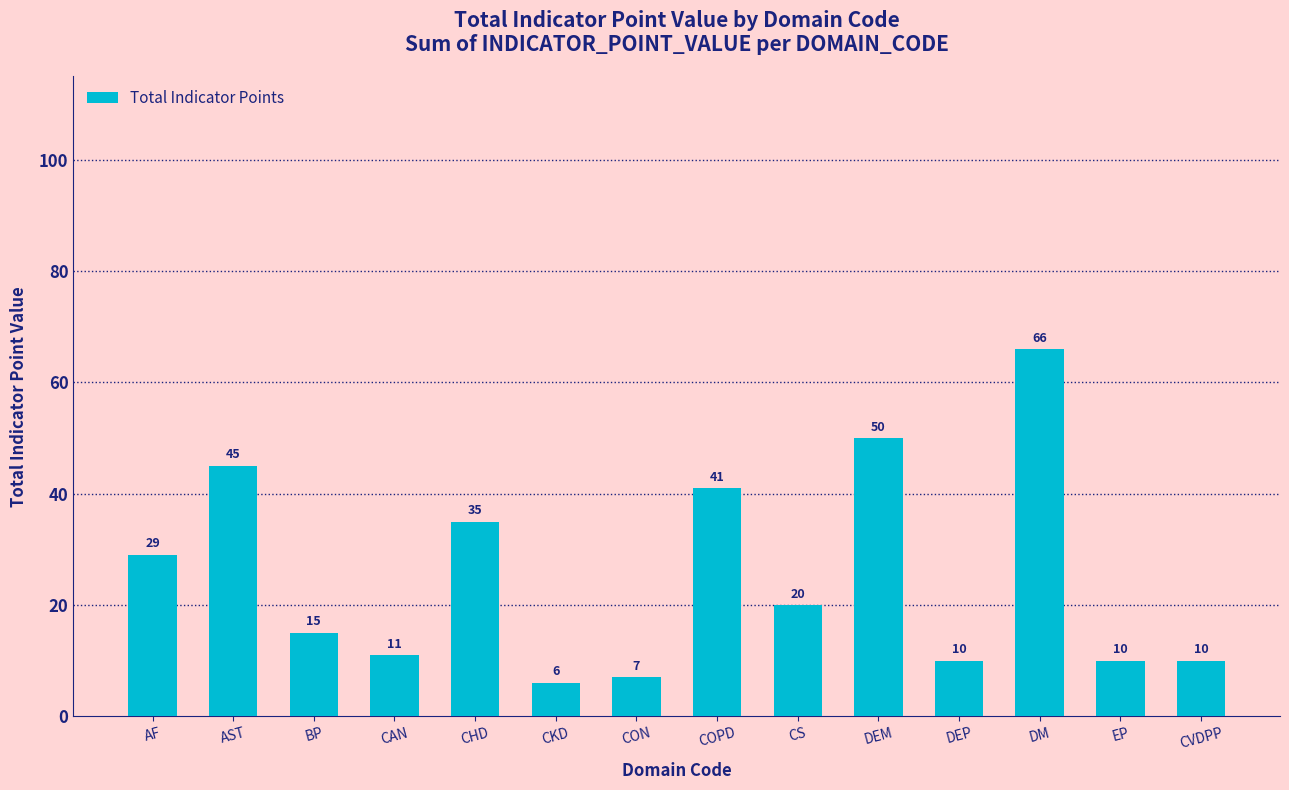

The chart shows a value of 41 at COPD. True or false?

True